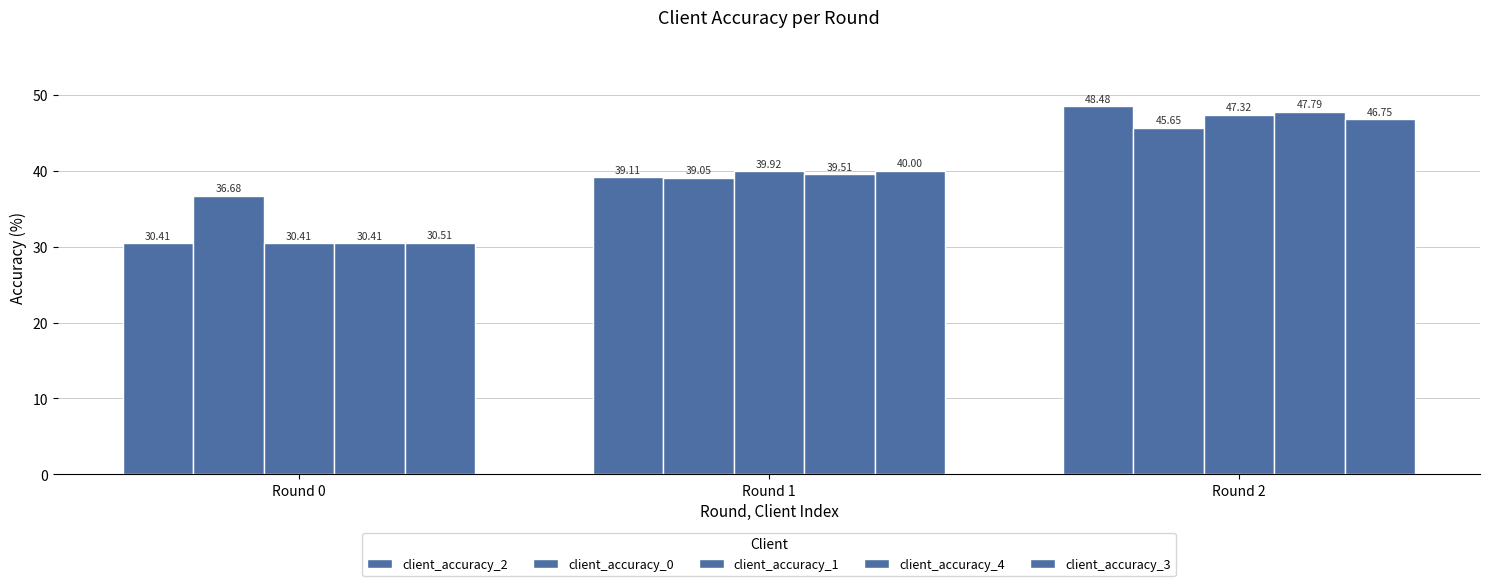

How many distinct data groups are displayed?

5